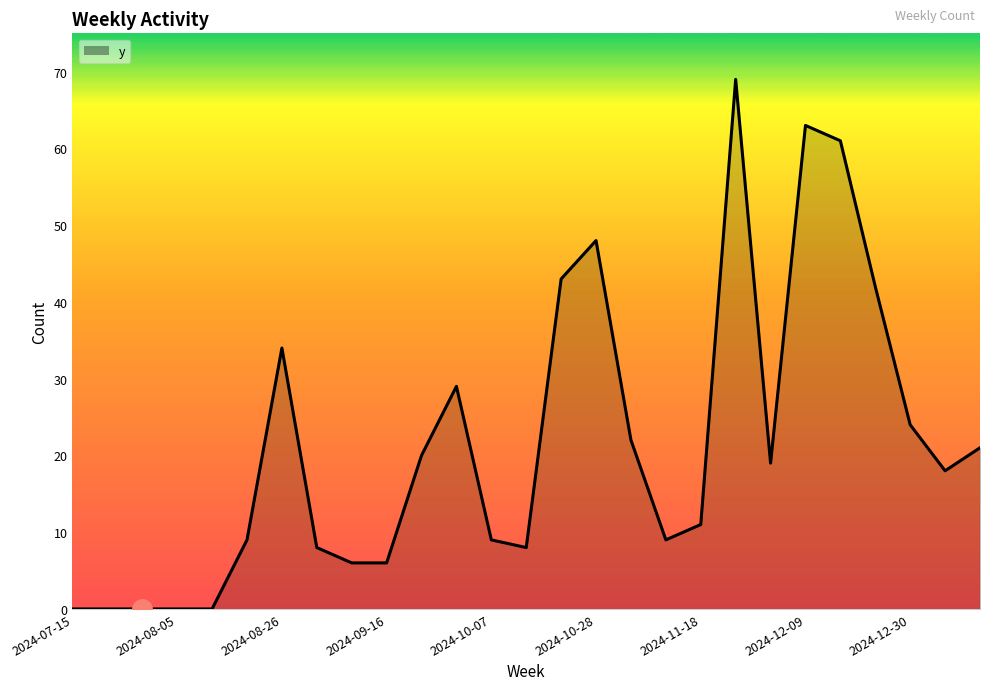

What is the difference between the maximum and minimum values?

69